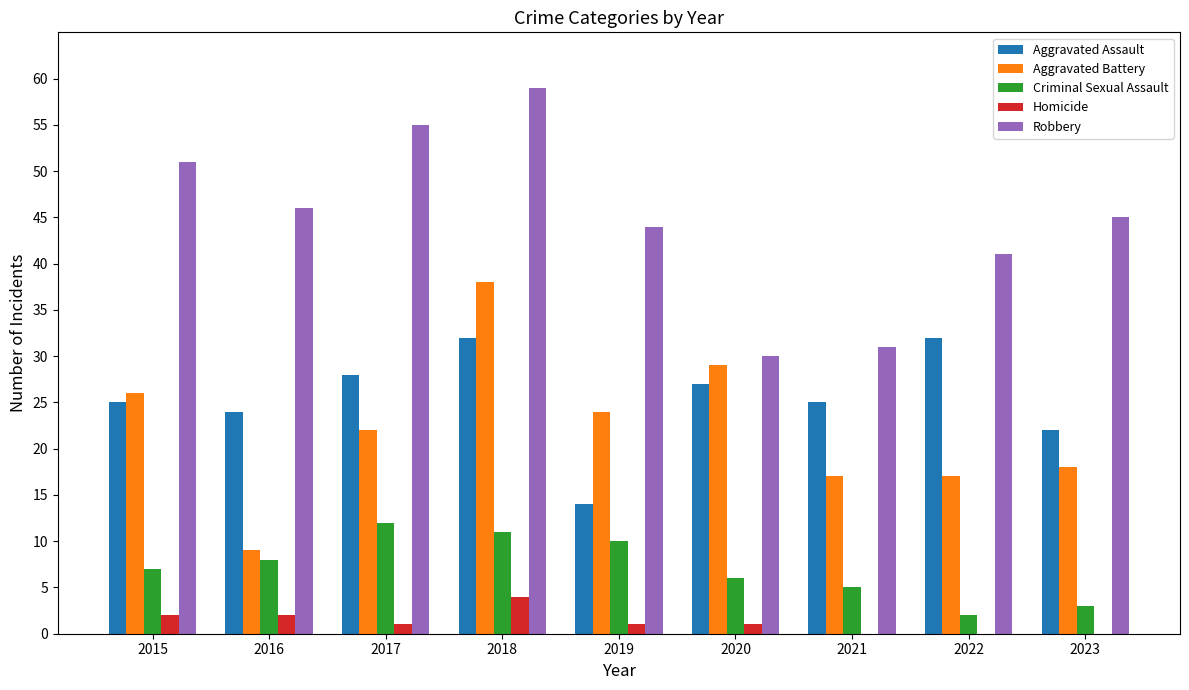

What is the total value across all series at 2015?

111